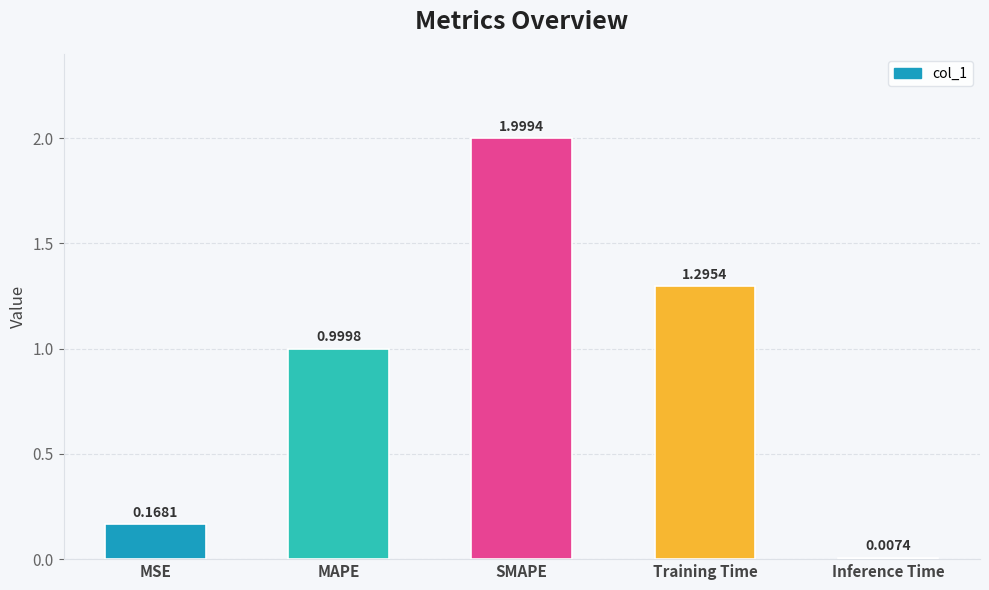

What is the average value?

0.9